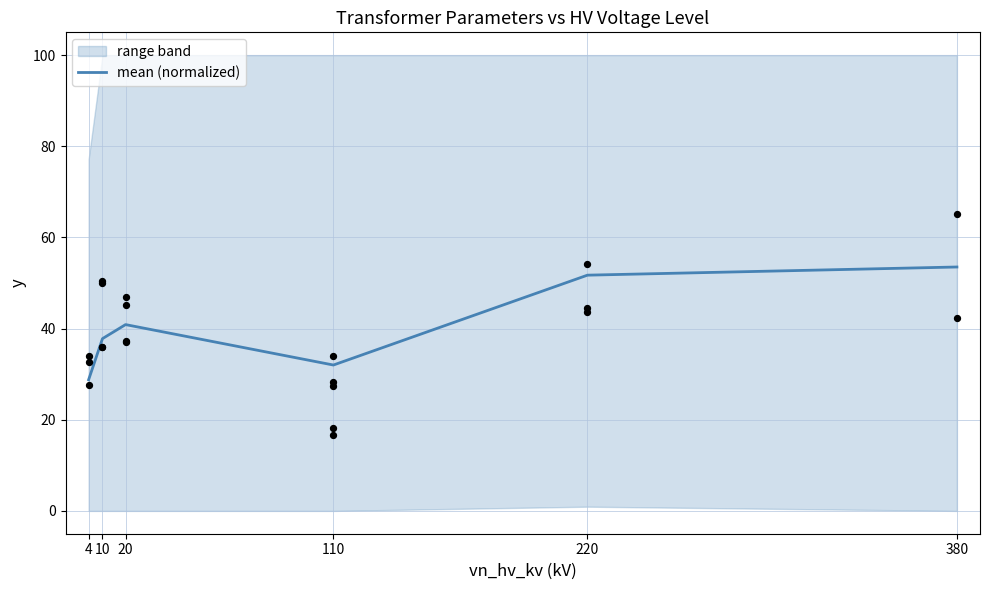

What is the change in value from 20 to 220?

+10.8